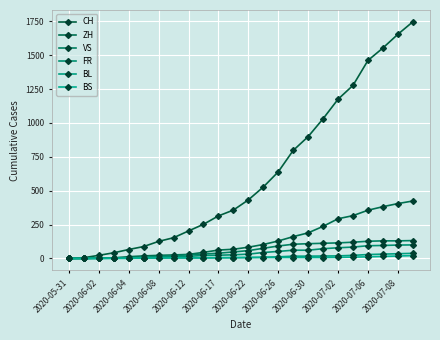

How many data points in FR are less than 32?

12